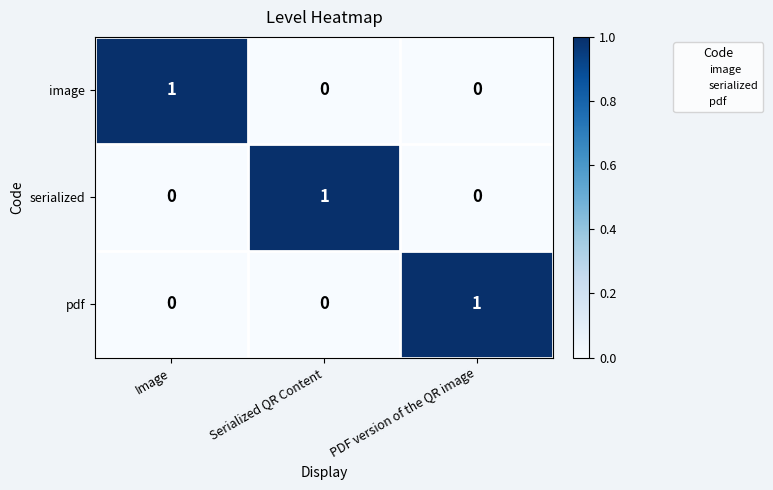

How many image values are between 0 and 1?

3